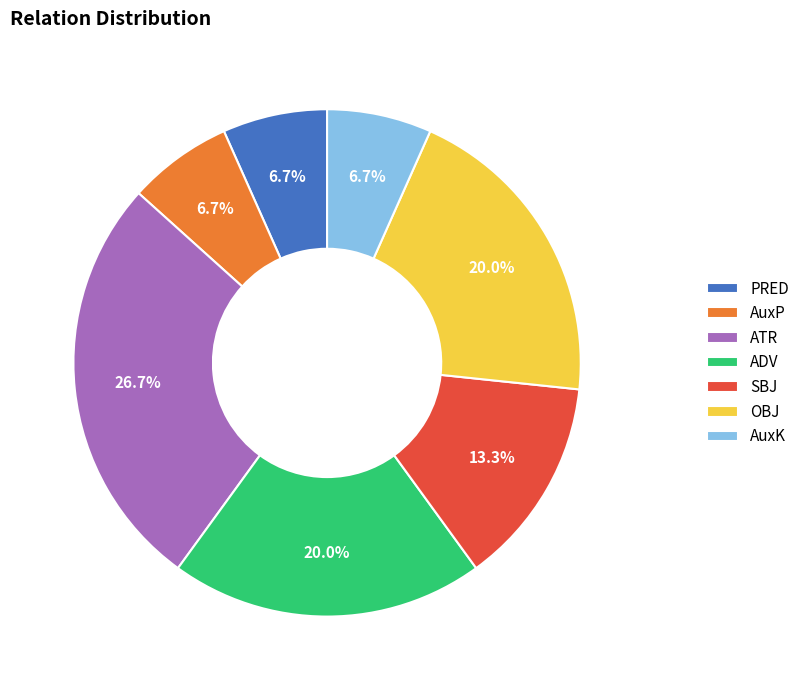

What is the total percentage of OBJ and AuxK?

26.7%